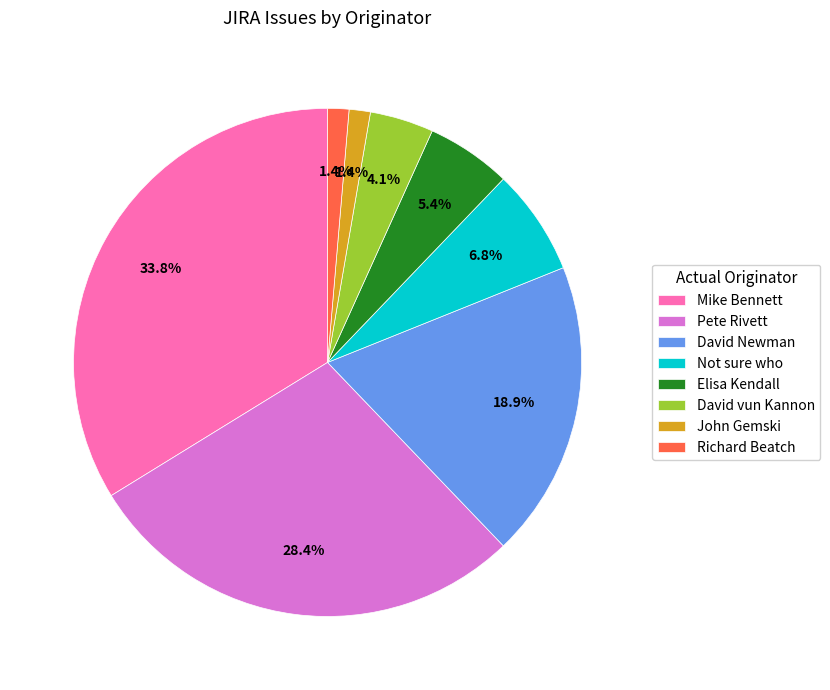

What percentage is NOT represented by David vun Kannon?

95.9%